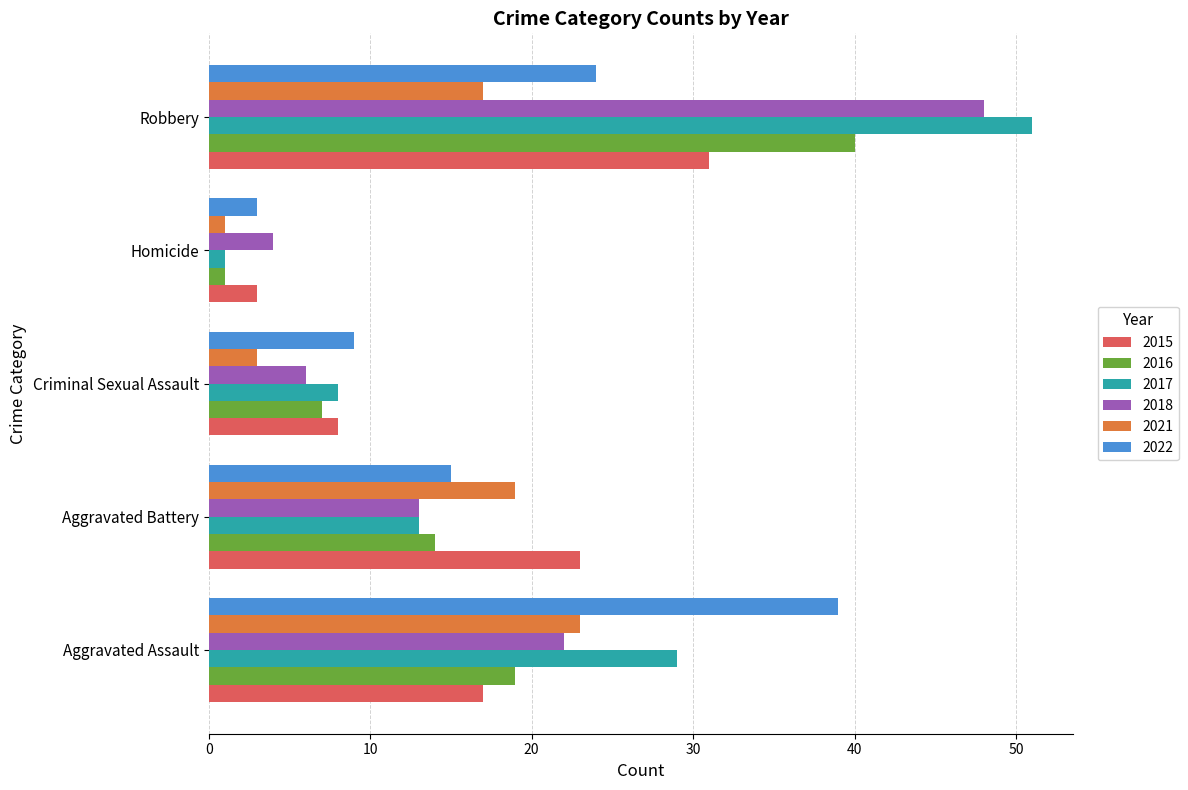

True or false: 2018 has a value of 7 at Aggravated Battery.

False